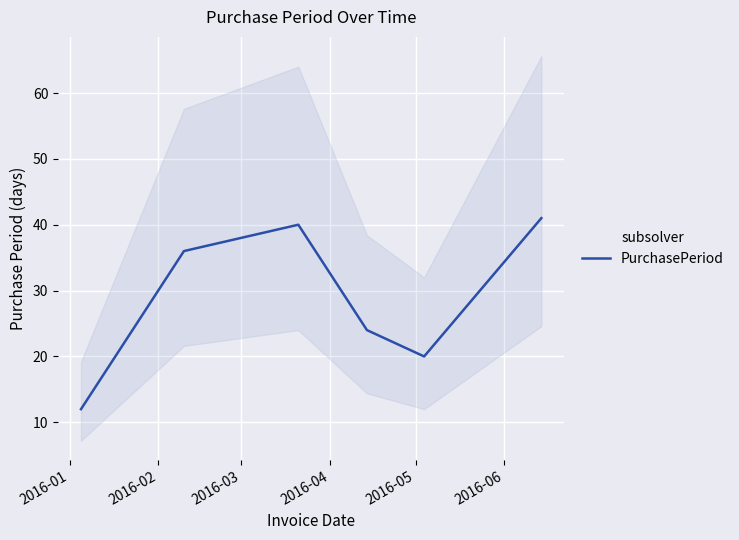

What is the lowest value of the PurchasePeriod series?

12